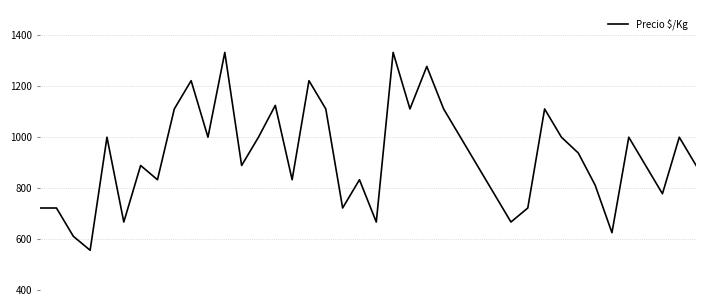

How many lines are shown in the chart?

1